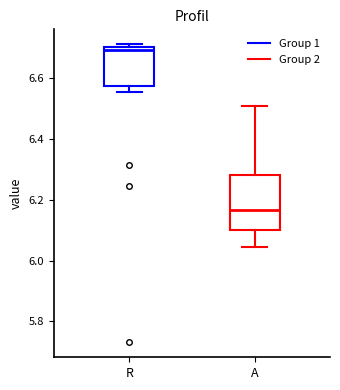

Reading left to right, transcribe this box plot: for each box, give where its median line is, the range the box spans, and where its two whiskers end, as read against the y-axis. The values are not printed on the chart, so give them approximately, as read against the axis.

R: median 6.70 (just below the box's upper edge), box 6.58 to 6.70, whiskers 6.56 to 6.72
A: median 6.16, box 6.10 to 6.28, whiskers 6.04 to 6.50